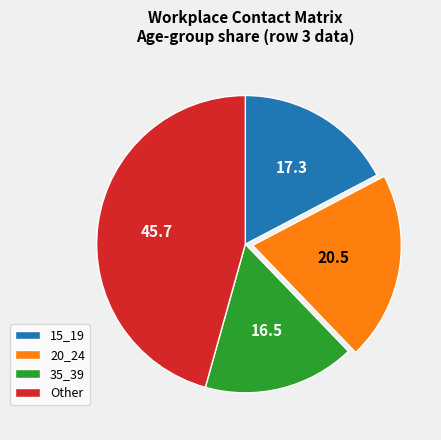

Rank the categories by value from lowest to highest.

35_39, 15_19, 20_24, Other